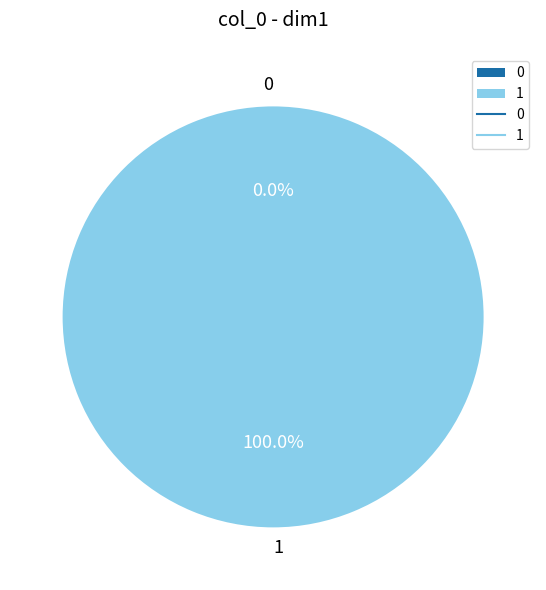

Which has a higher value, 1 or 0?

1